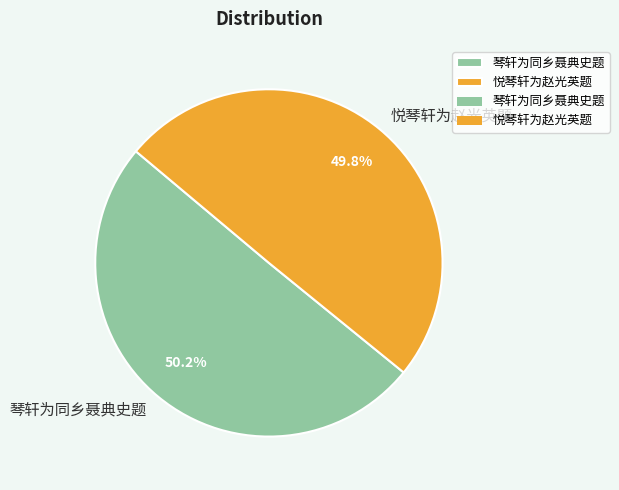

Does any single category account for the majority?

Yes